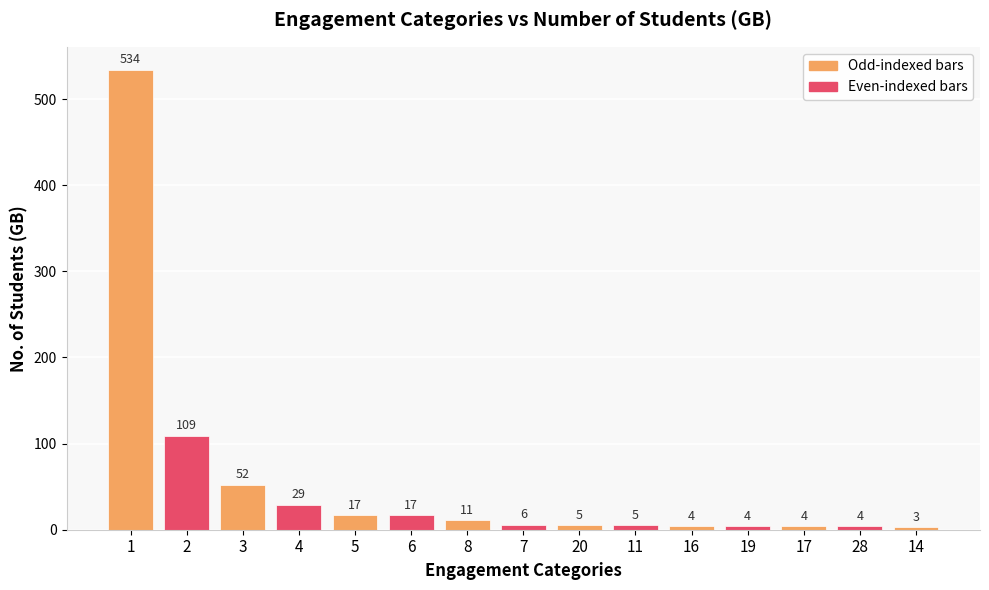

Is it true that the value at 8 is 11?

True